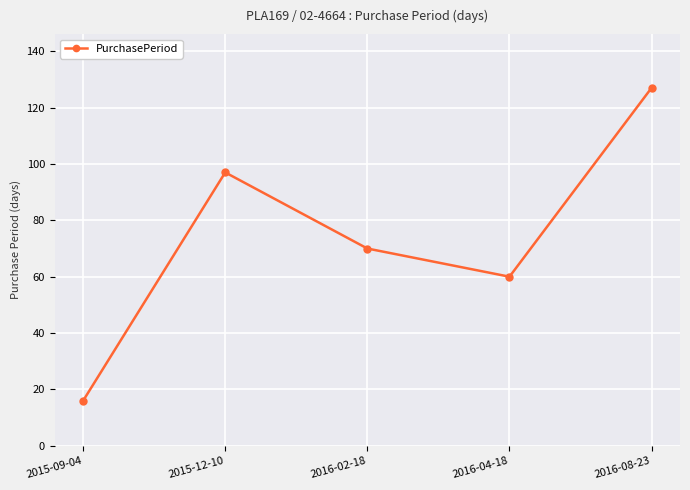

What is the smallest value displayed?

16